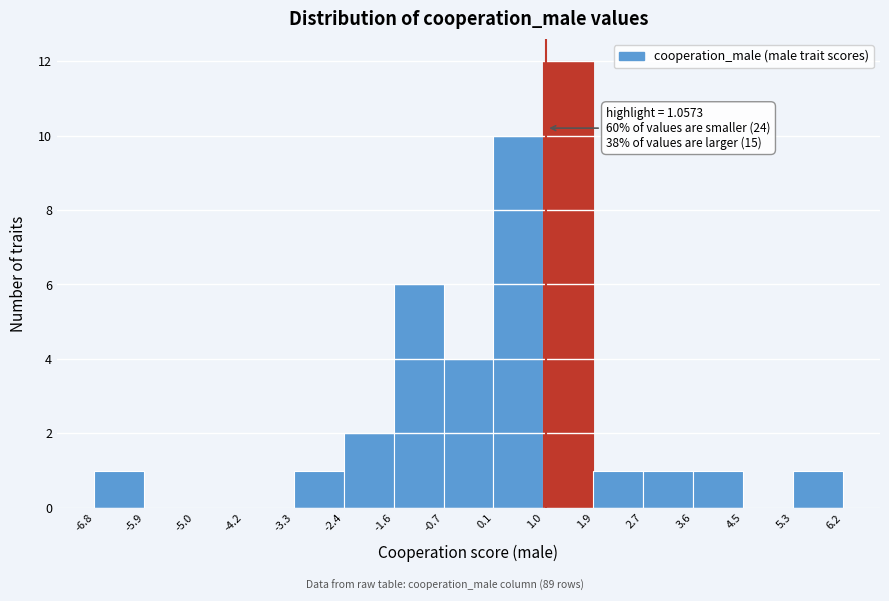

Over which range of the x-axis is the bar tallest?

1.0 to 1.9